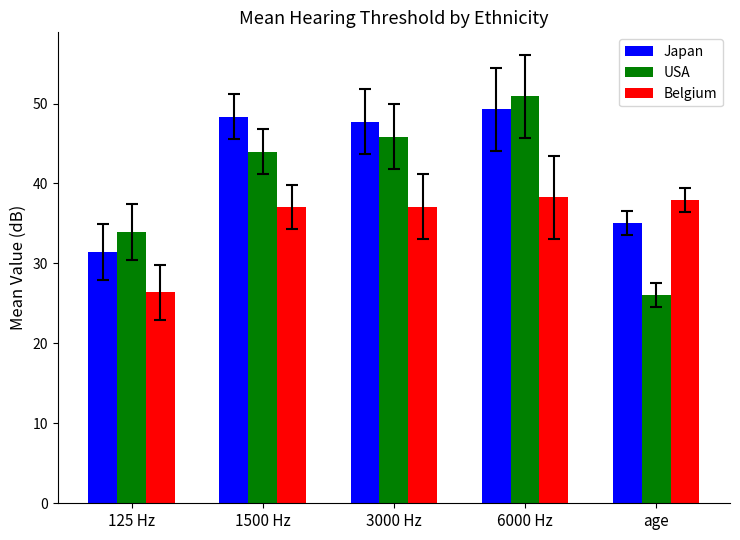

Where is Japan nearest to the value 40?

age